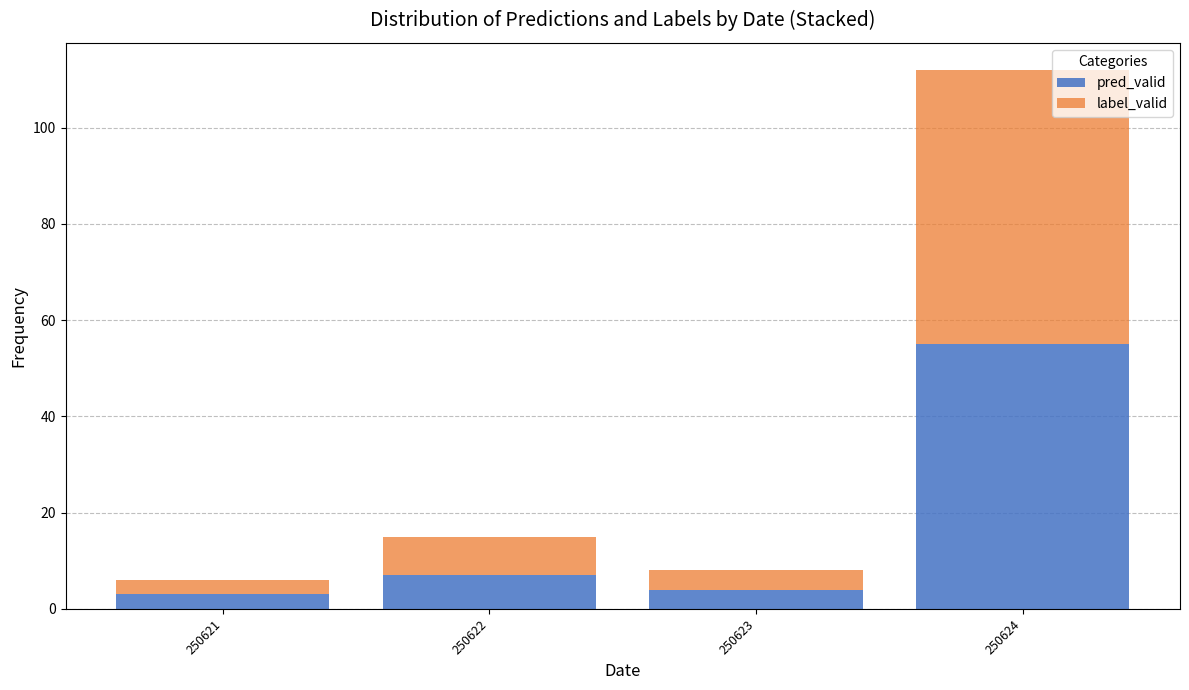

Reading left to right, transcribe this chart: for each stacked bar, give the range it covers on the x-axis and its total height. The values are not printed on the chart, so give them approximately, as read against the axis.

250620.5 to 250621.5: 6
250621.5 to 250622.5: 16
250622.5 to 250623.5: 8
250623.5 to 250624.5: 112